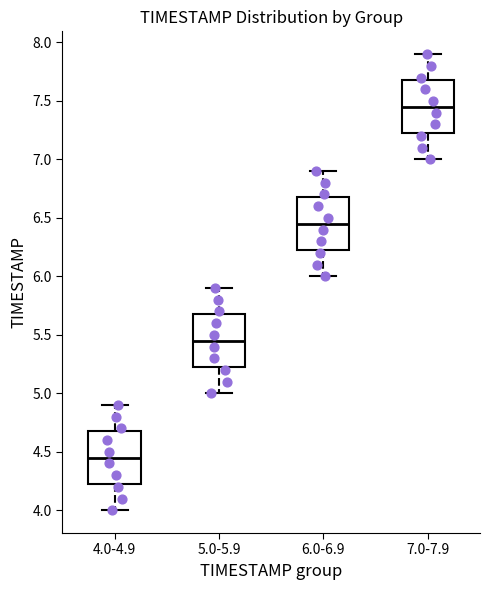

Which box has the lowest median line?

4.0-4.9